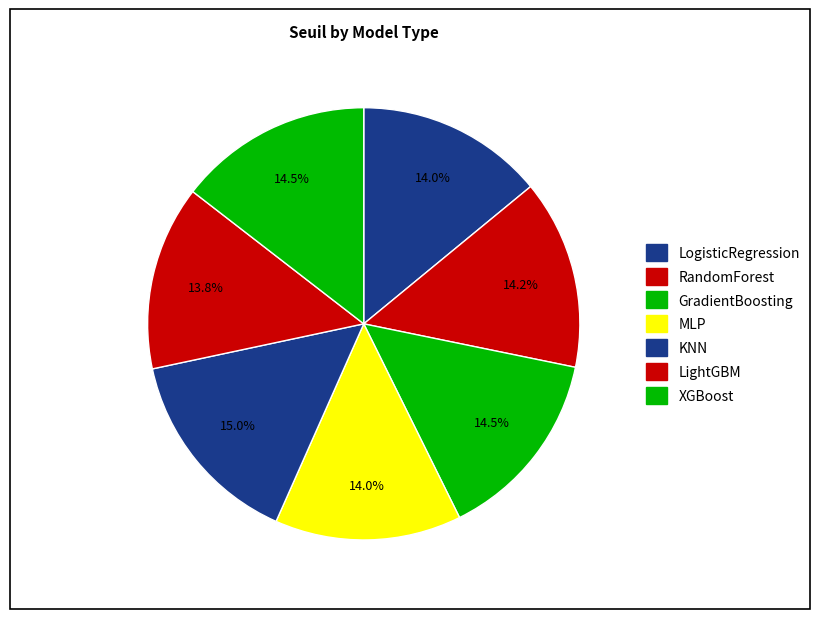

Count the number of slices in the pie.

7